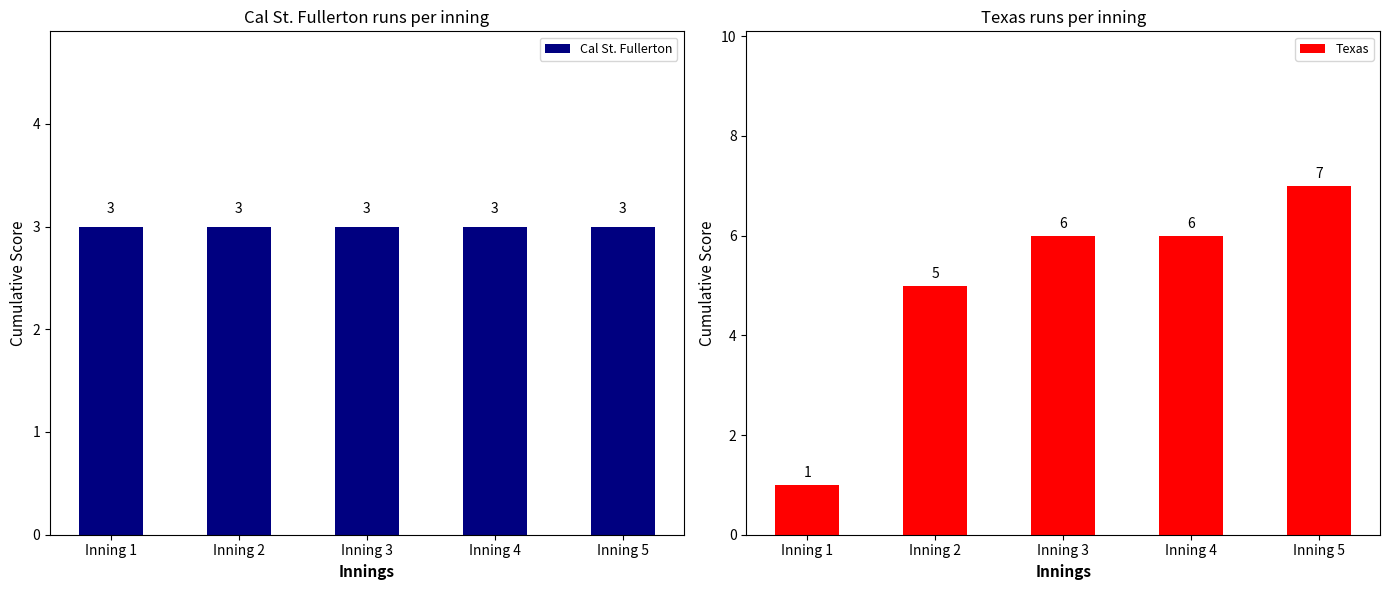

At which category does the chart reach its peak across all series?

Inning 5